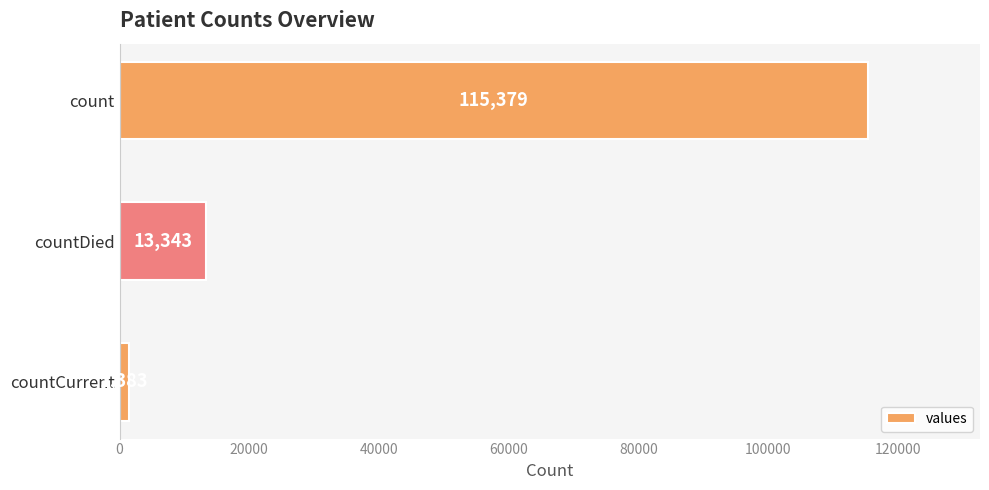

List the labels in order of value, smallest first.

countCurrent, countDied, count